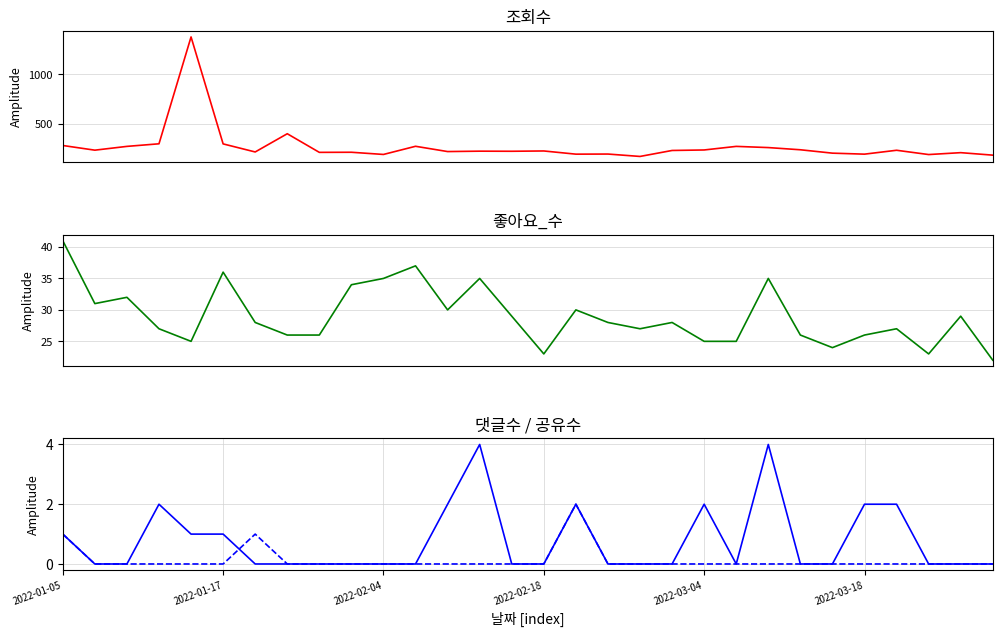

How many interior local peaks does the 댓글수 series have?

5